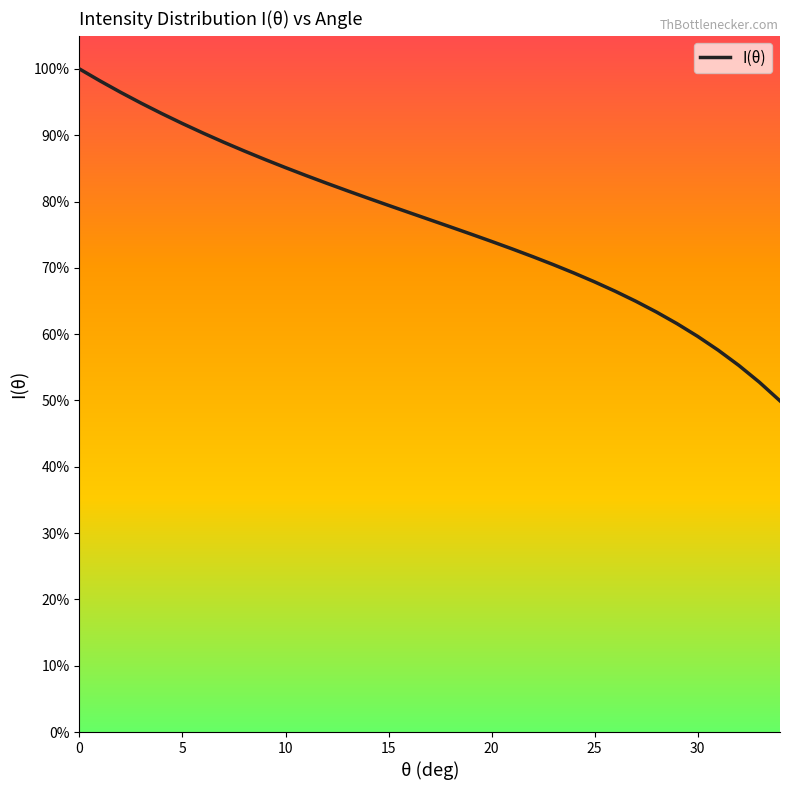

Does the chart have visible grid lines?

No